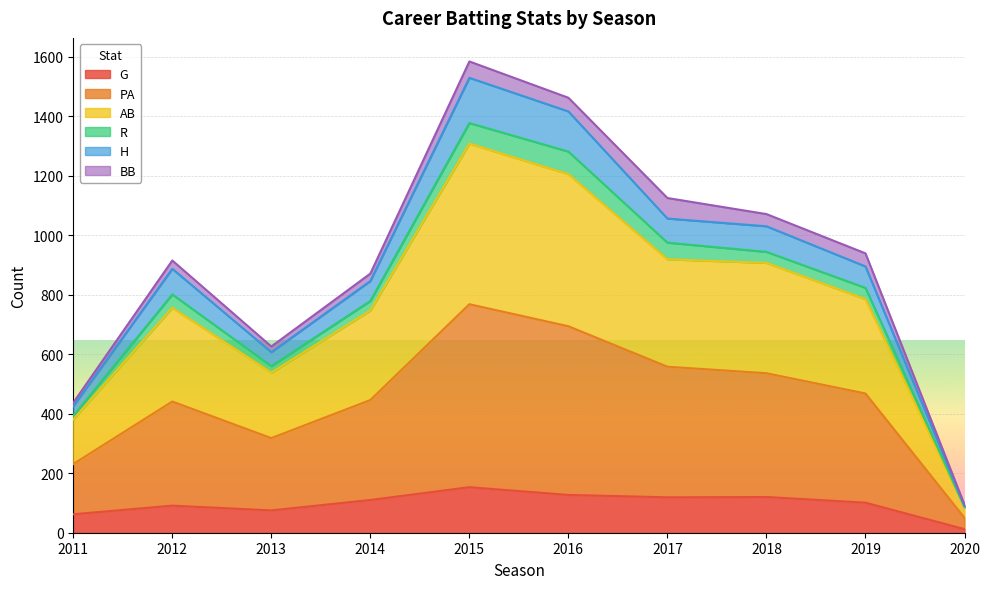

What is the total value across all series at 2016?

1462